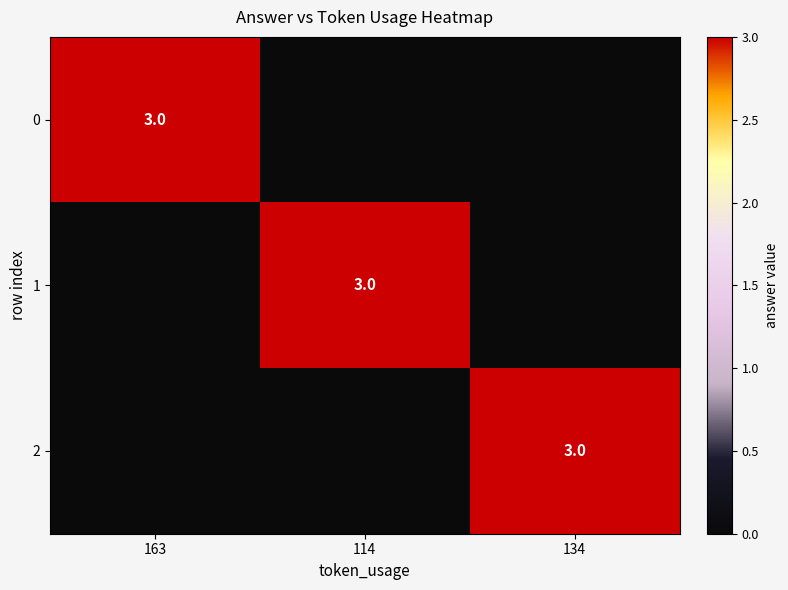

The 2 series shows 3 at 134. True or false?

True